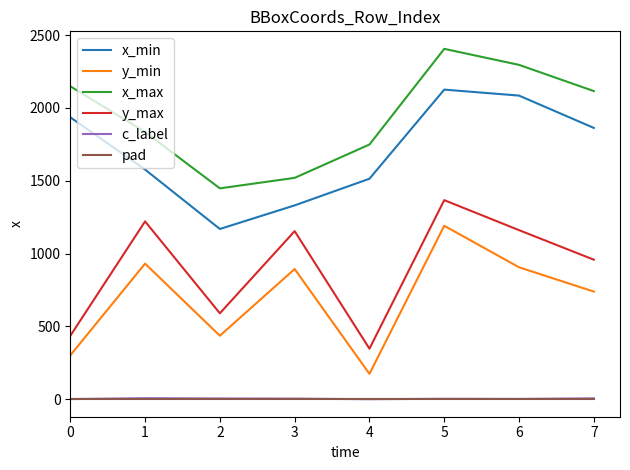

The value of x_max at 6 is 1453. True or false?

False